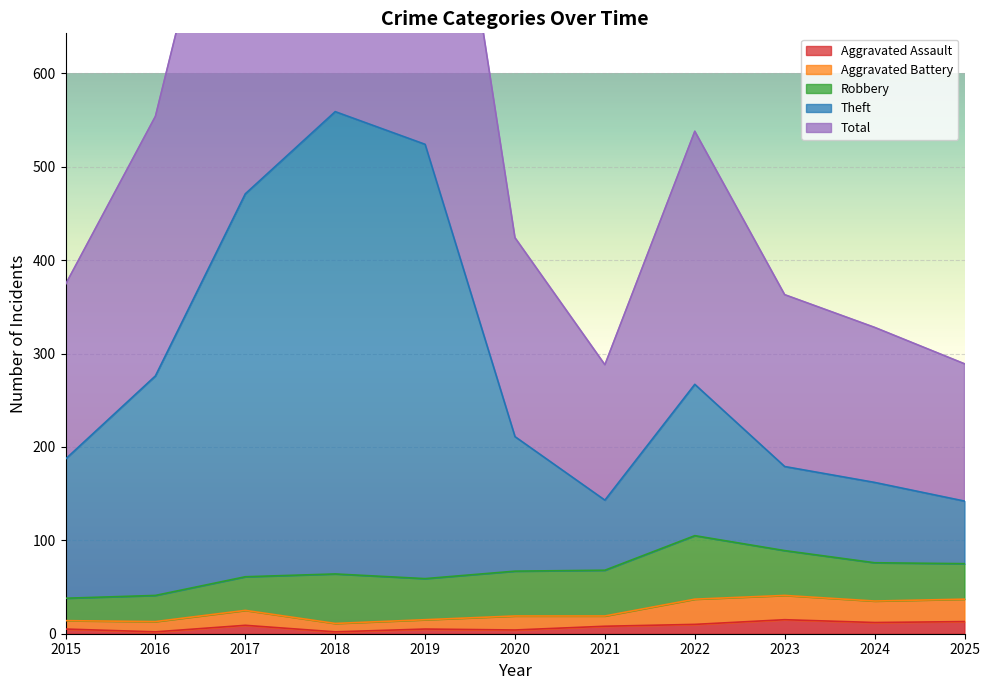

What is the difference between the highest and lowest values at 2024?

316